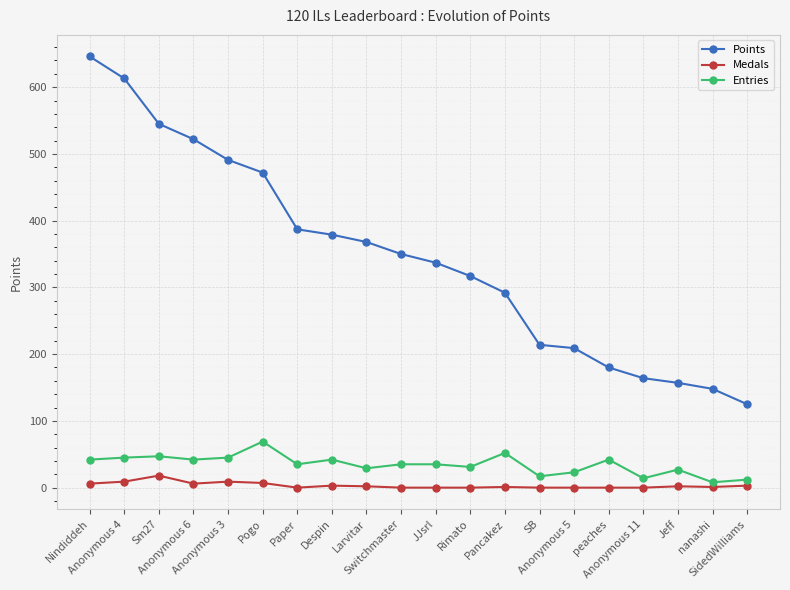

True or false: Medals and Entries intersect in this chart.

False